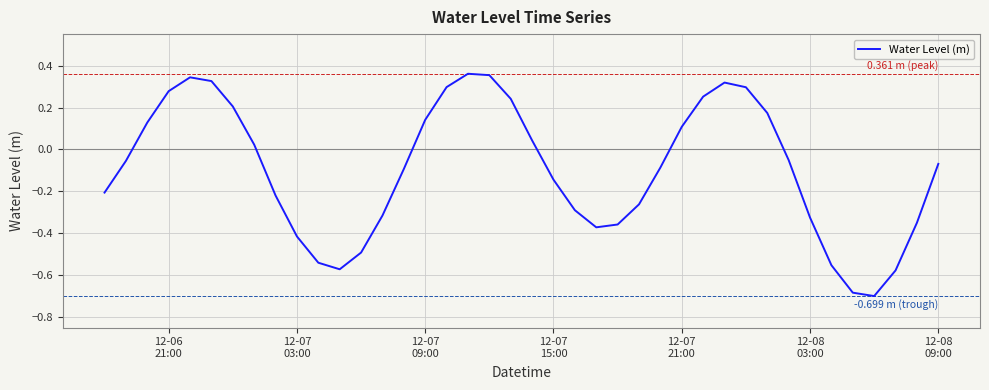

What is the difference between the maximum and minimum values?

1.1